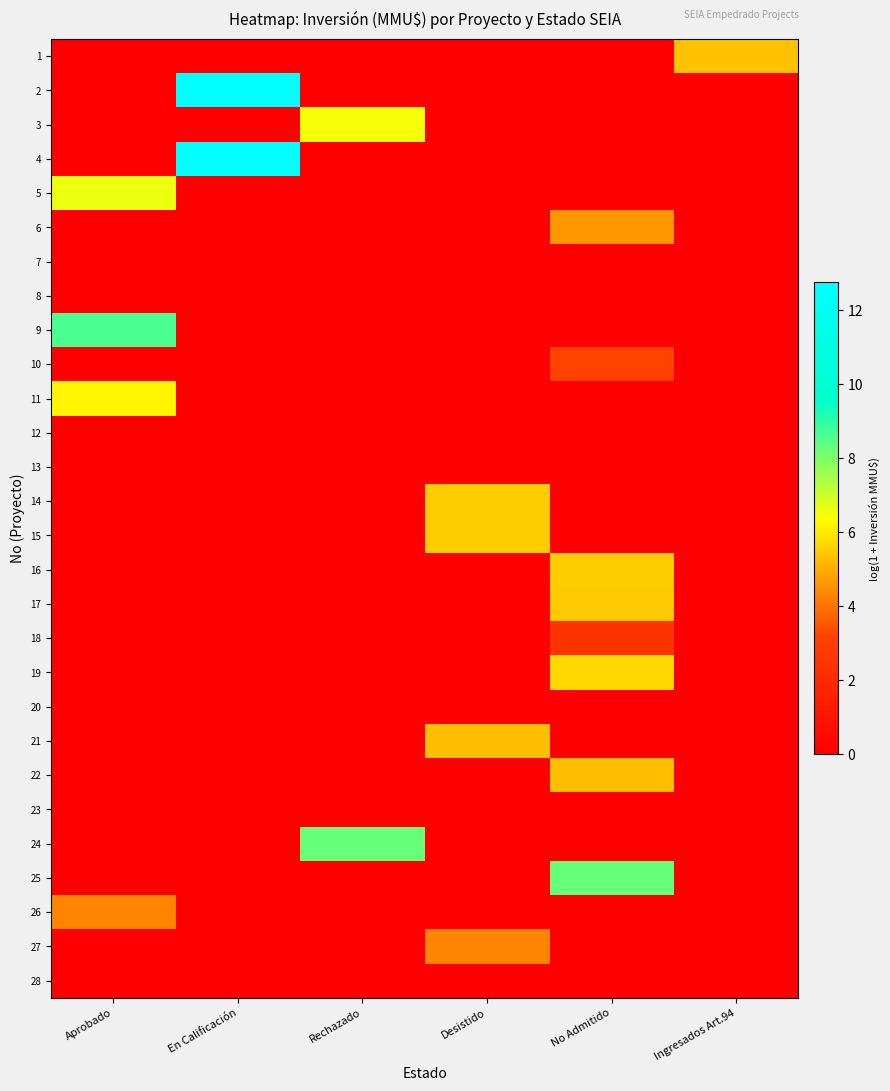

Count the number of categories in the chart.

6